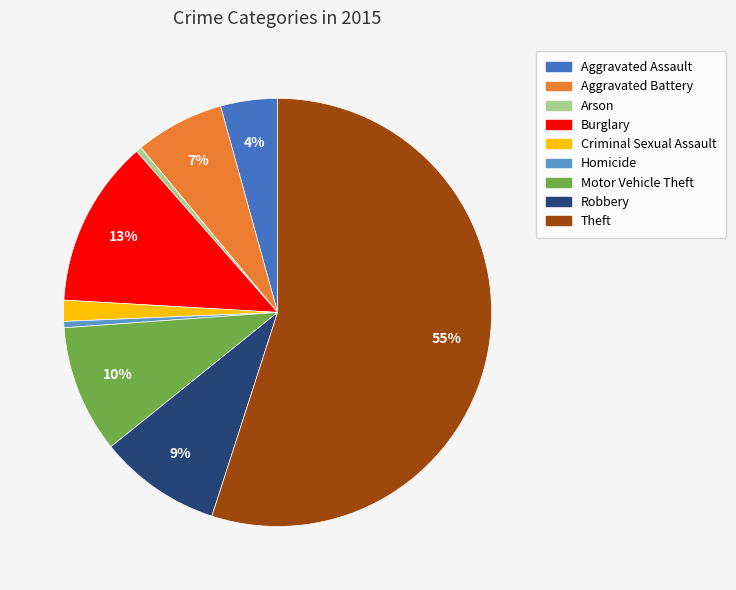

Which slice is the largest?

Theft